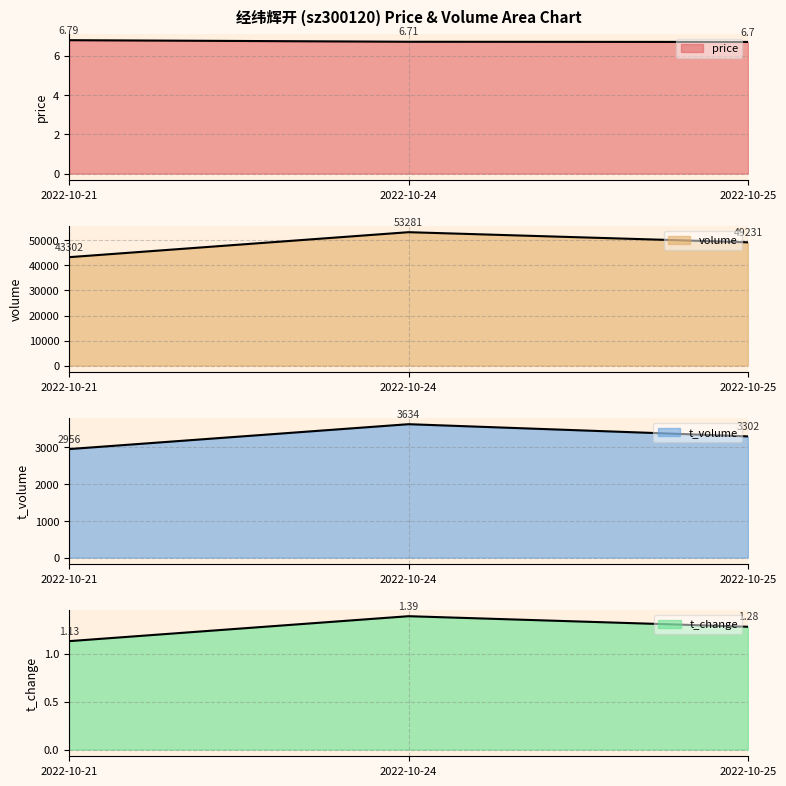

Where does the t_volume series first go above 3302?

2022-10-24